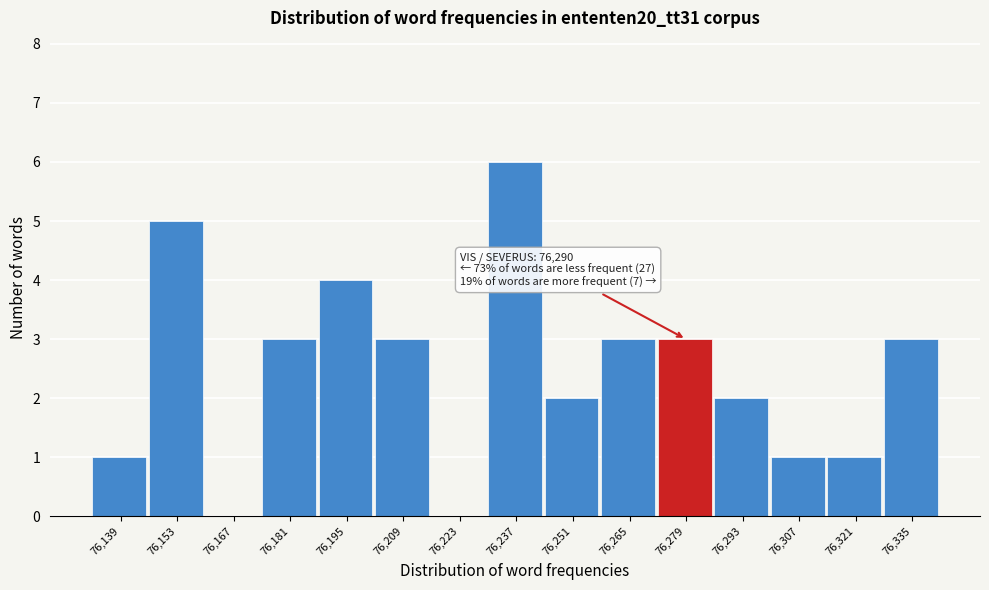

Reading left to right, extract all data points from this chart.

76,139=1	76,153=5	76,167=0	76,181=3	76,195=4	76,209=3	76,223=0	76,237=6	76,251=2	76,265=3	76,279=3	76,293=2	76,307=1	76,321=1	76,335=3